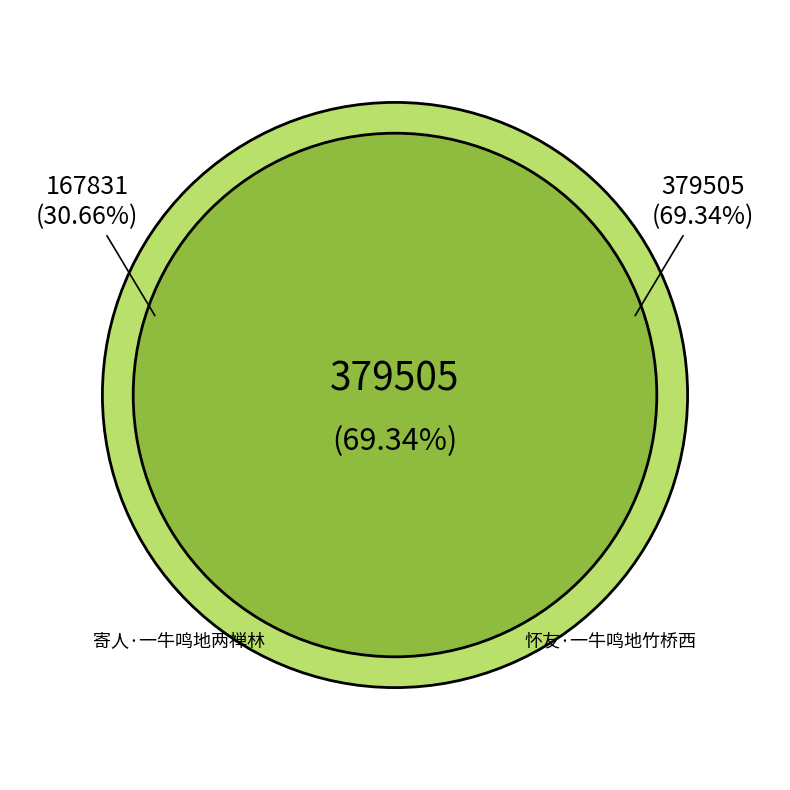

To the nearest percent, what portion does 寄人·一牛鸣地两禅林 represent?

31%